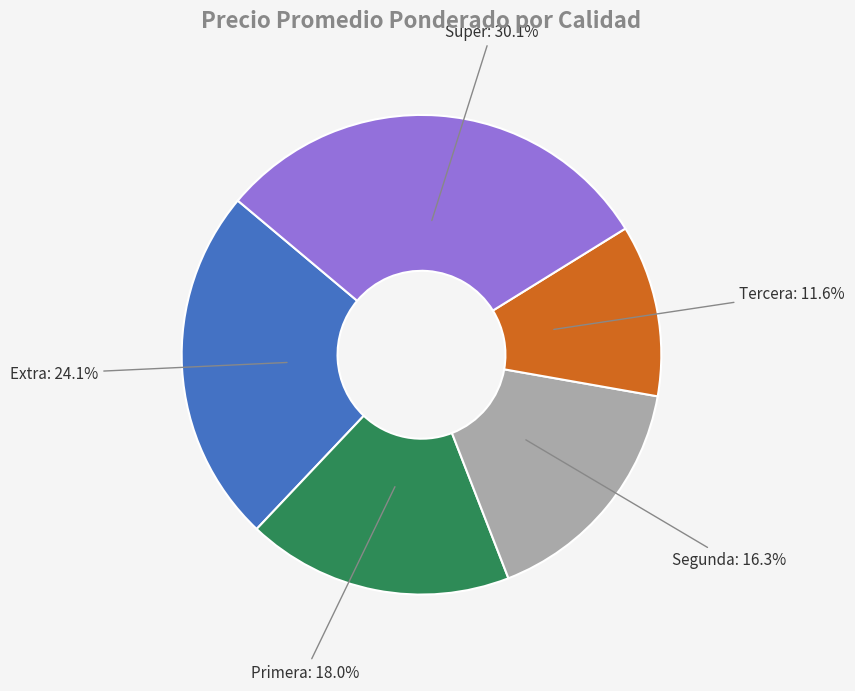

Is there a majority slice in this chart?

No